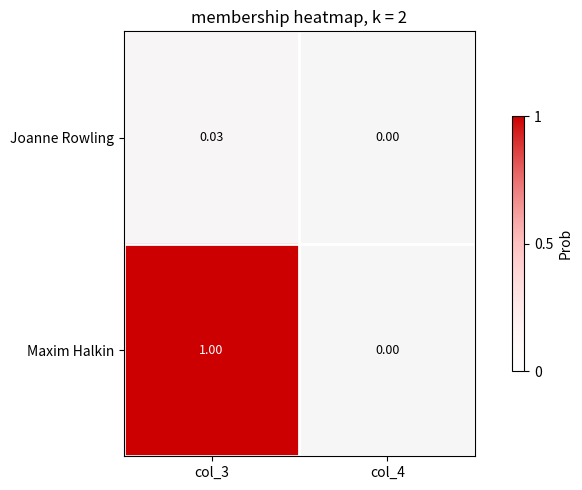

Is the value of Maxim Halkin at col_4 greater than the value of Joanne Rowling at col_3?

No